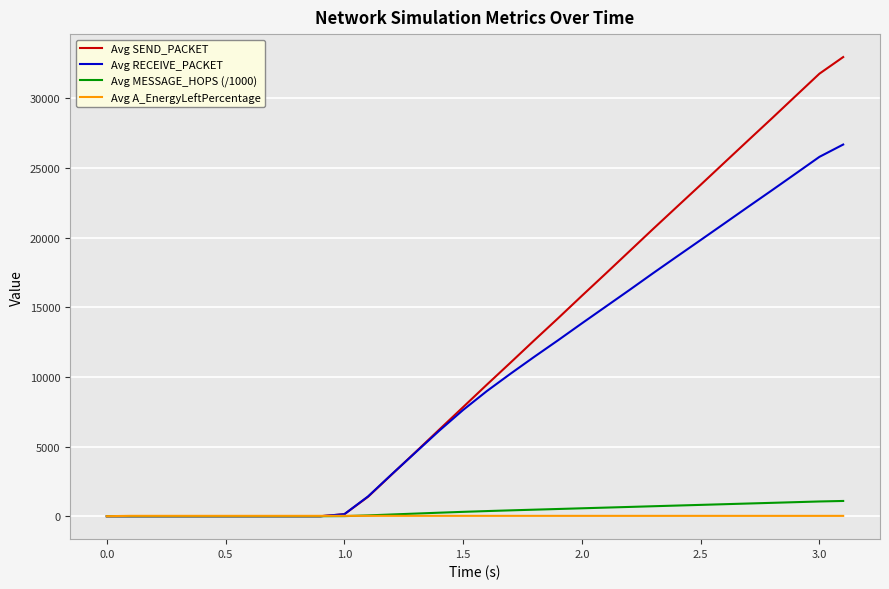

Does the chart have visible grid lines?

Yes